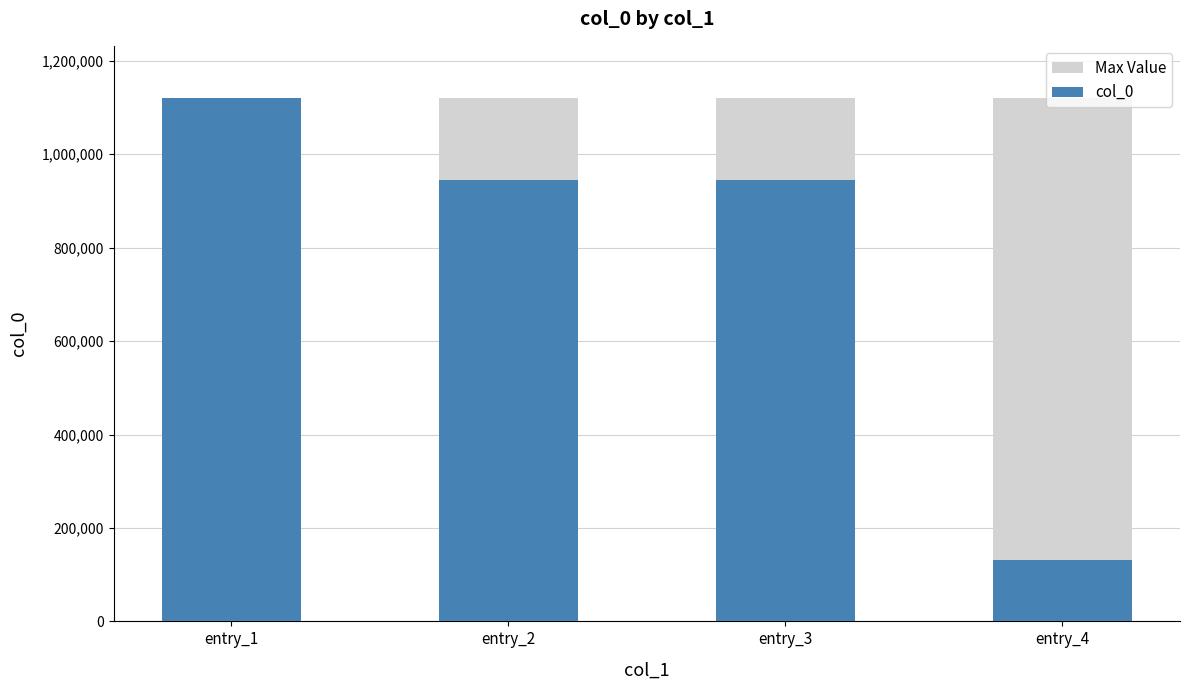

What is the value of the col_0 bar at the 3rd from the left?

944950